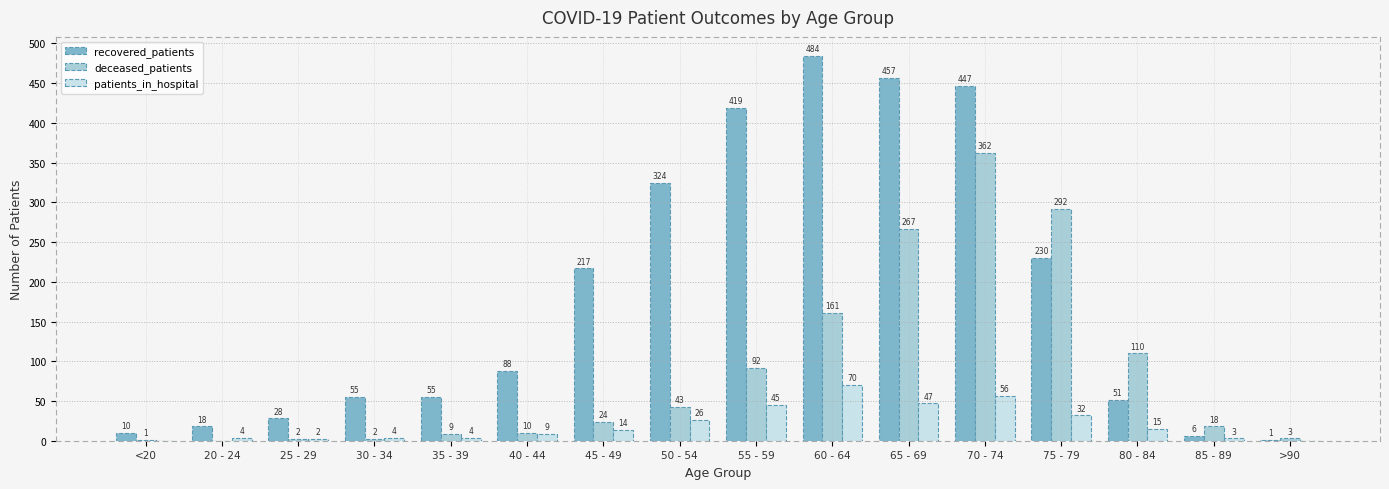

What is the sum of the patients_in_hospital values at 35 - 39 and >90?

4